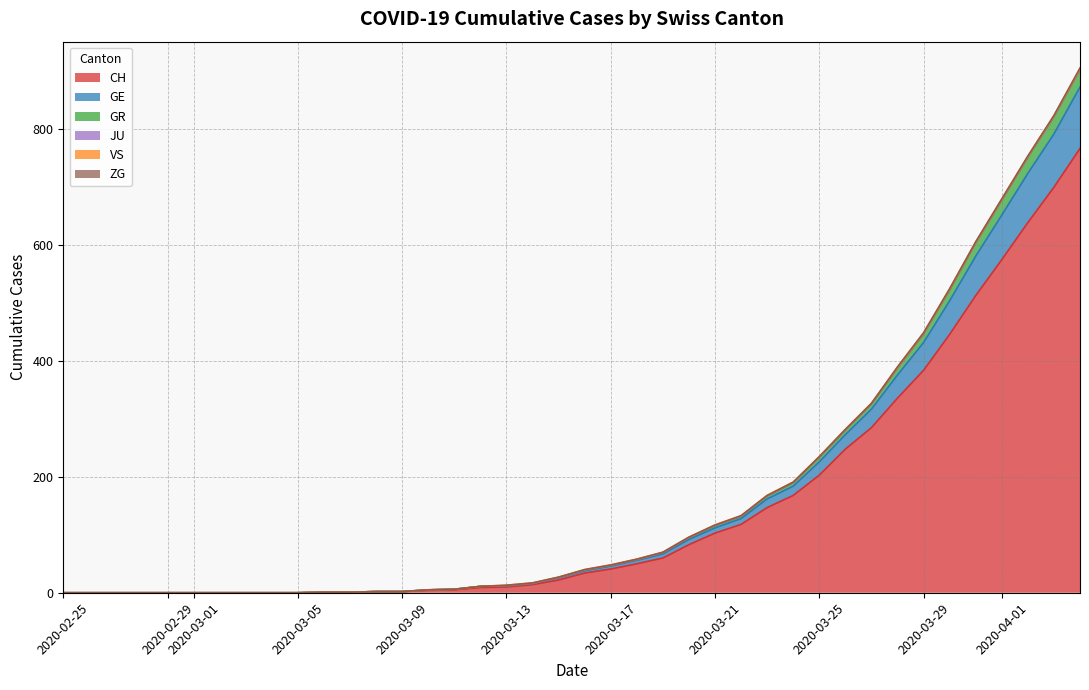

Does the chart have visible grid lines?

Yes